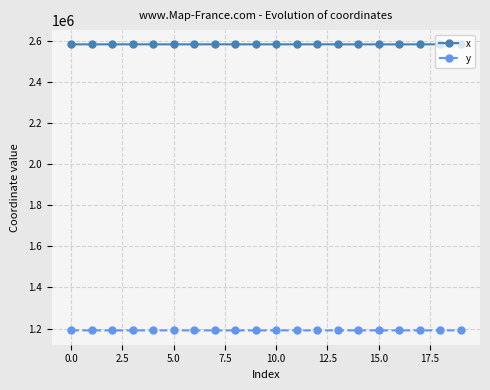

True or false: x has more than 1 interior local peaks.

True